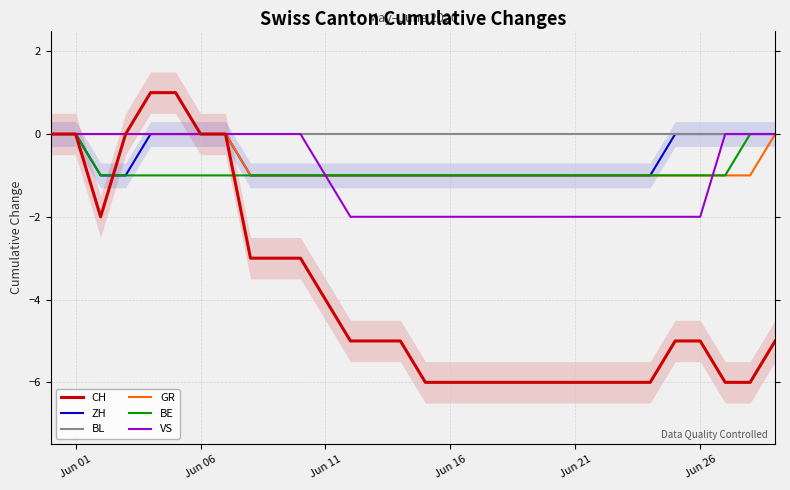

The value of BL at Jun 16 is 0. True or false?

True